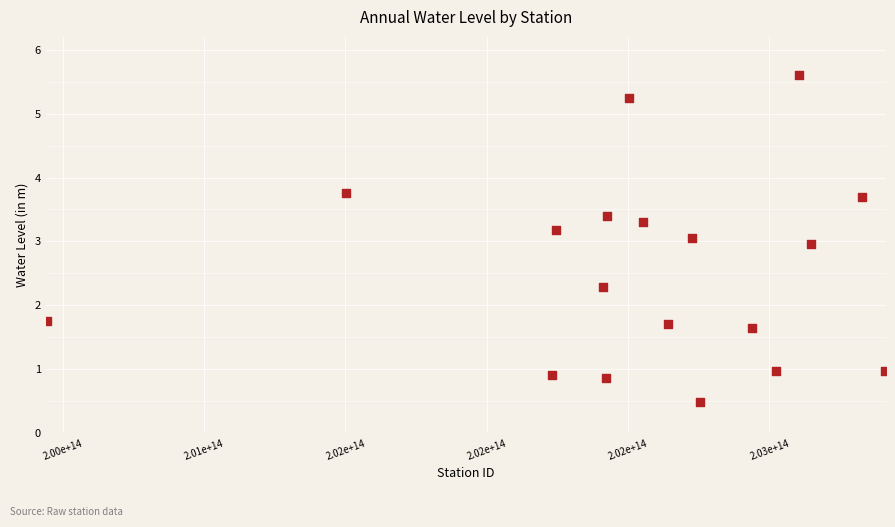

What is the range of Y values (max minus min)?

5.1